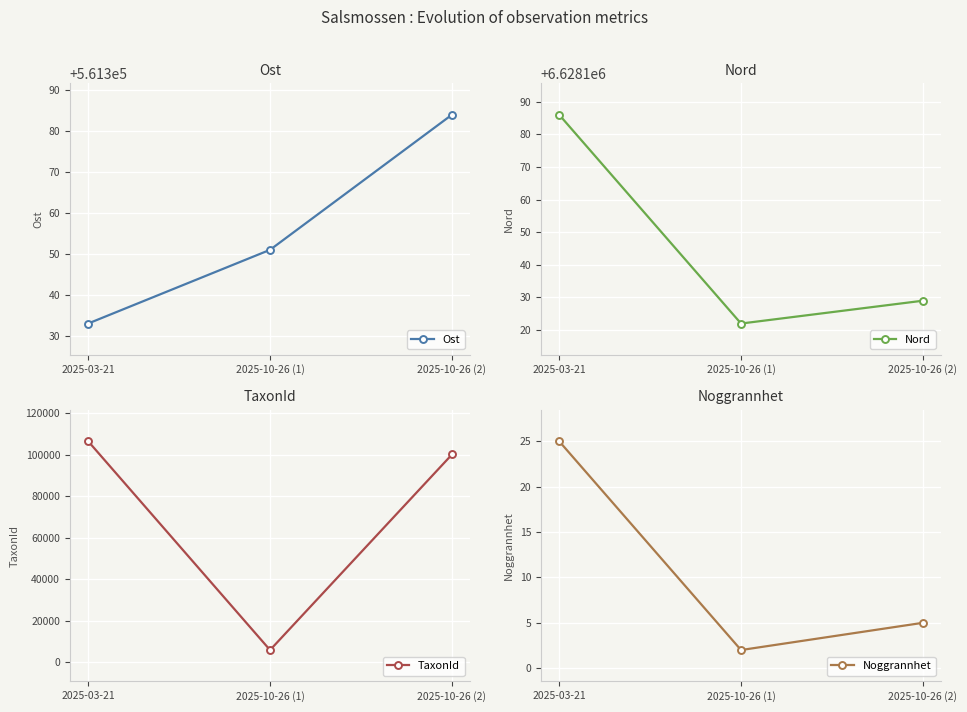

At 2025-10-26 (2), list the series in order from largest to smallest.

Nord, Ost, TaxonId, Noggrannhet